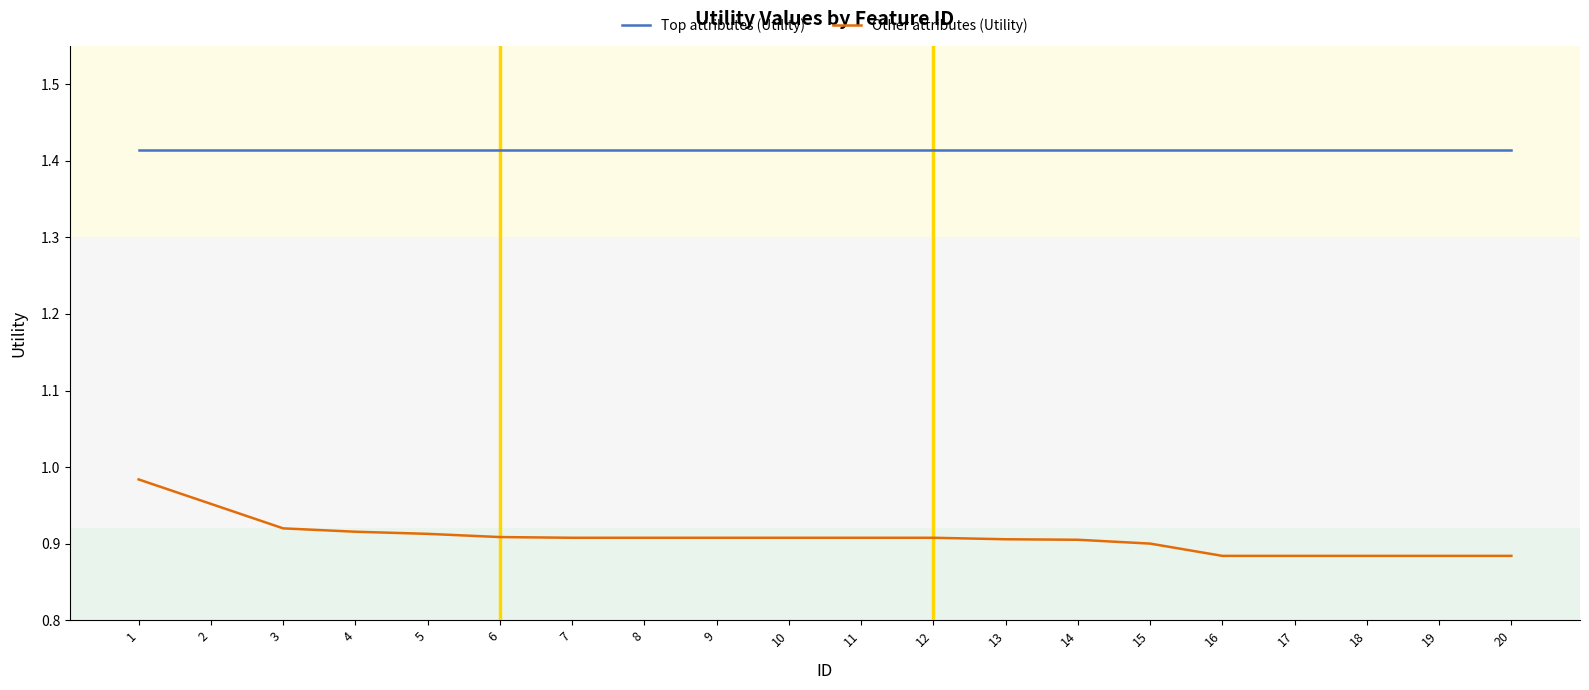

The Other attributes (Utility) series shows 1.6 at 5. True or false?

False